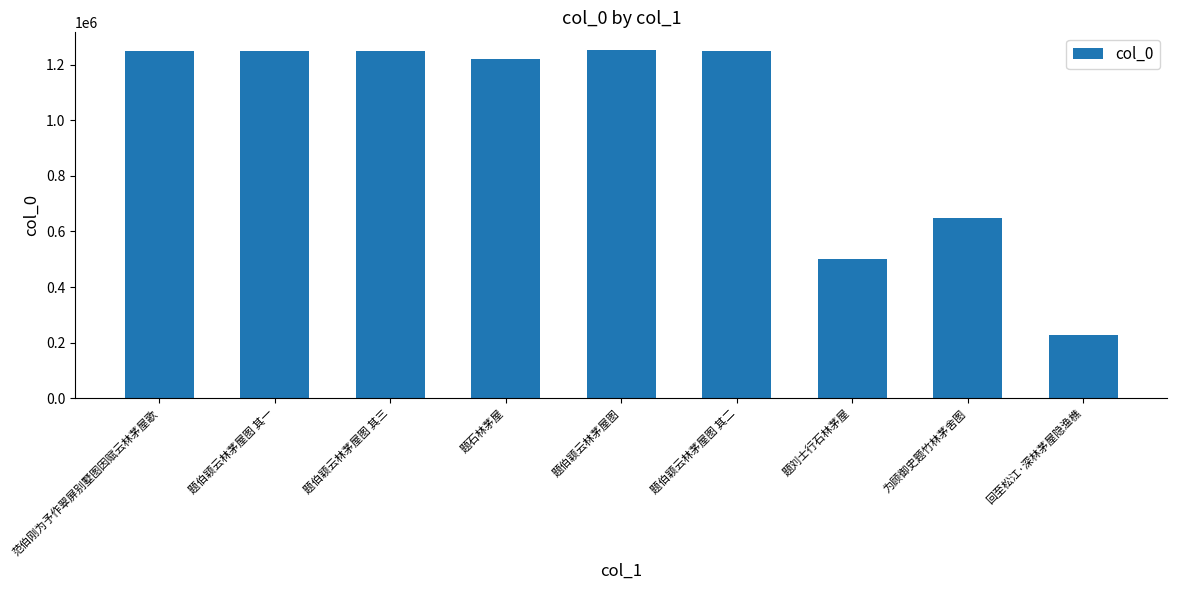

True or false: the data shows 2144017 at 题伯颖云林茅屋图.

False